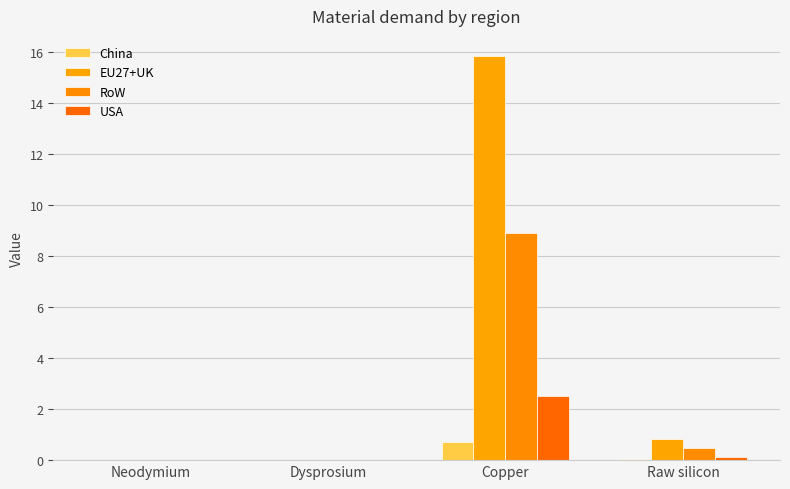

Are the bars horizontal?

No